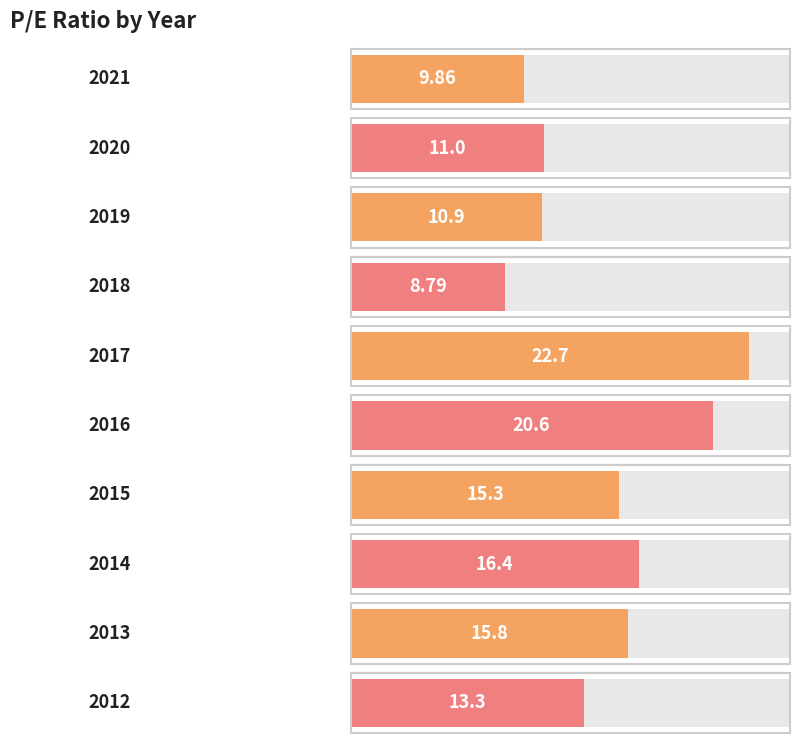

Reading left to right, extract all data points from this chart.

2021=9.9	2020=11.0	2019=10.9	2018=8.8	2017=22.7	2016=20.6	2015=15.3	2014=16.4	2013=15.8	2012=13.3